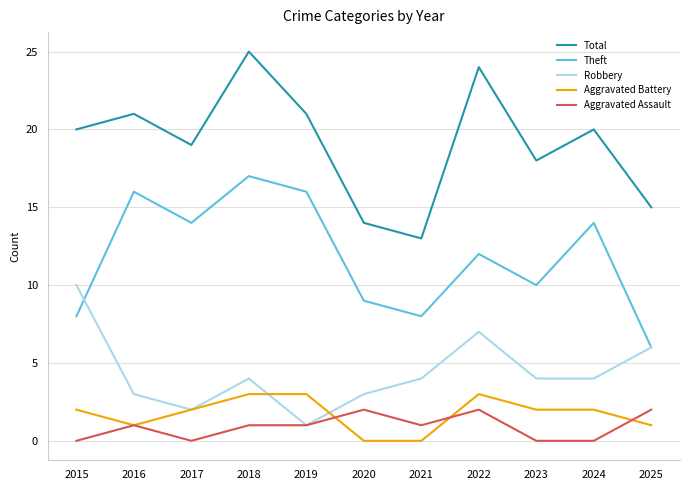

True or false: Theft and Total intersect in this chart.

False